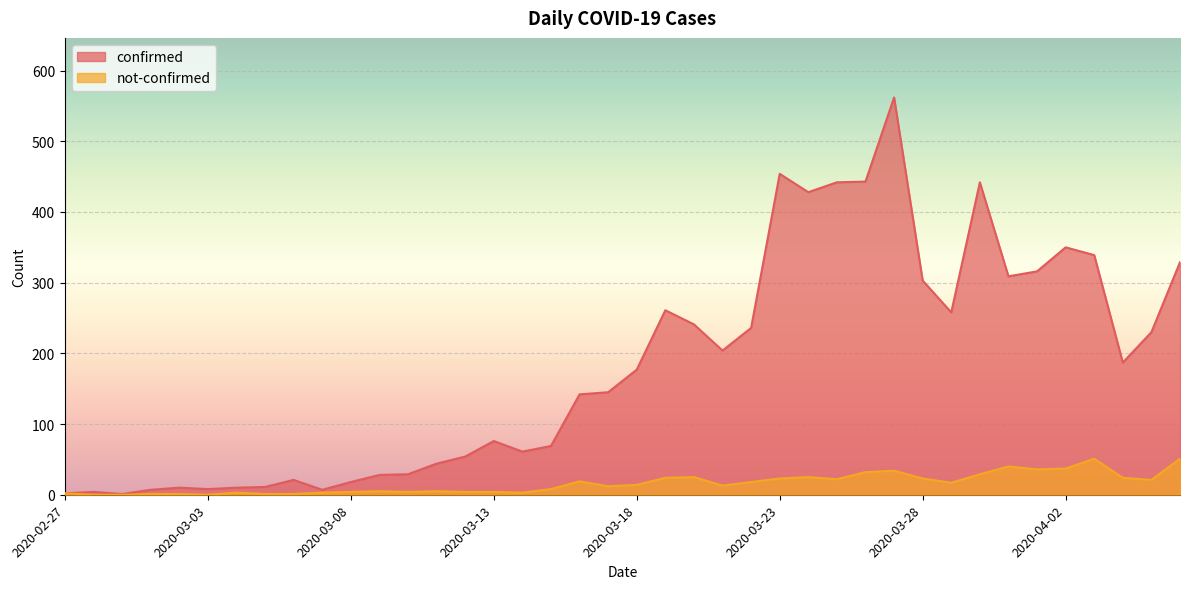

How many data points does each series have?

40